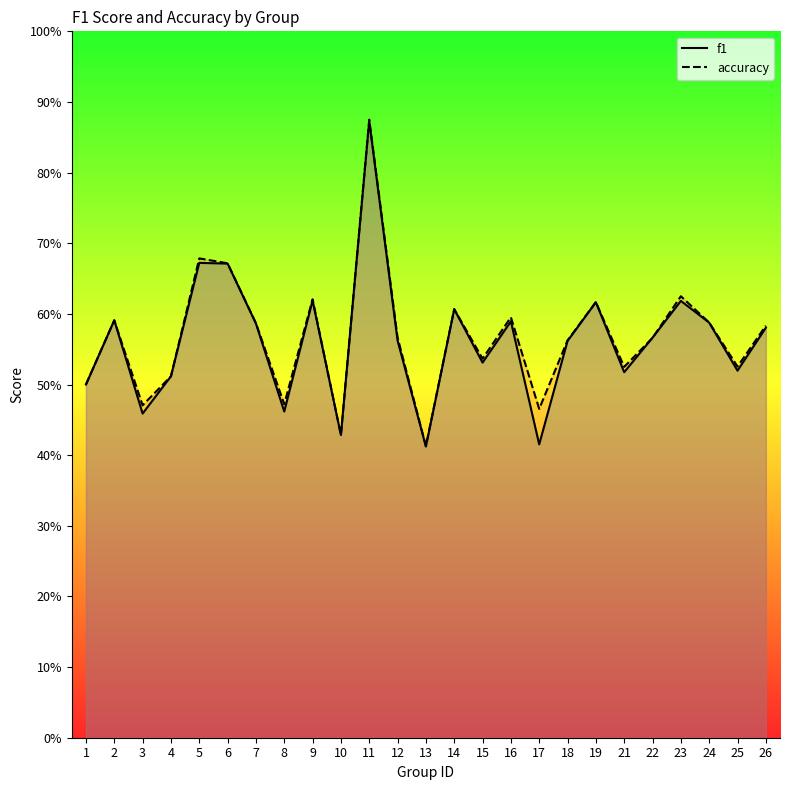

True or false: accuracy and f1 intersect in this chart.

True